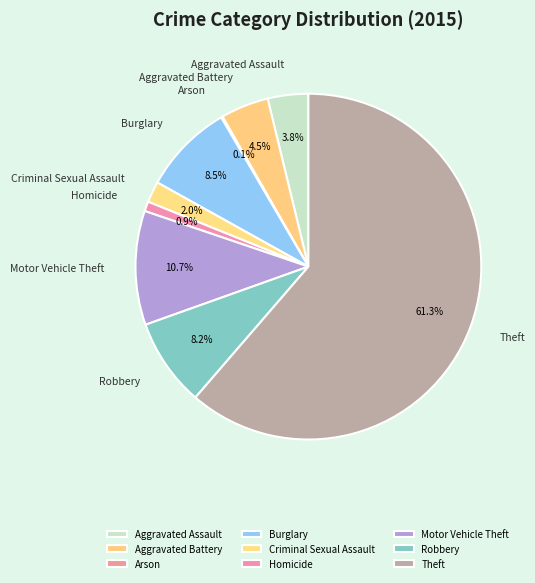

Which category accounts for the majority?

Theft